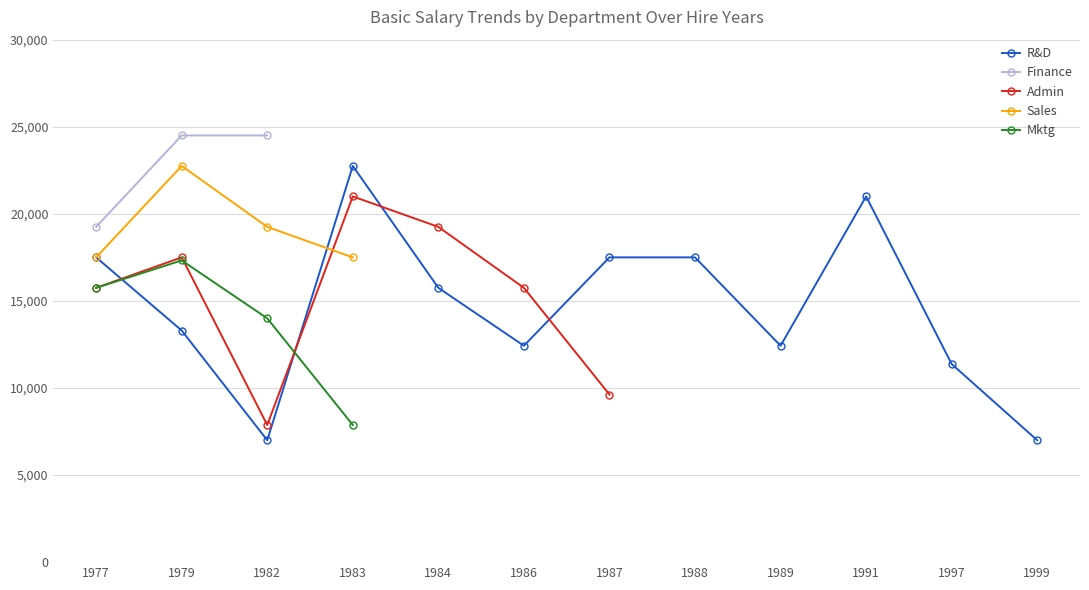

Which has a higher value, 1988 or 1989?

1988